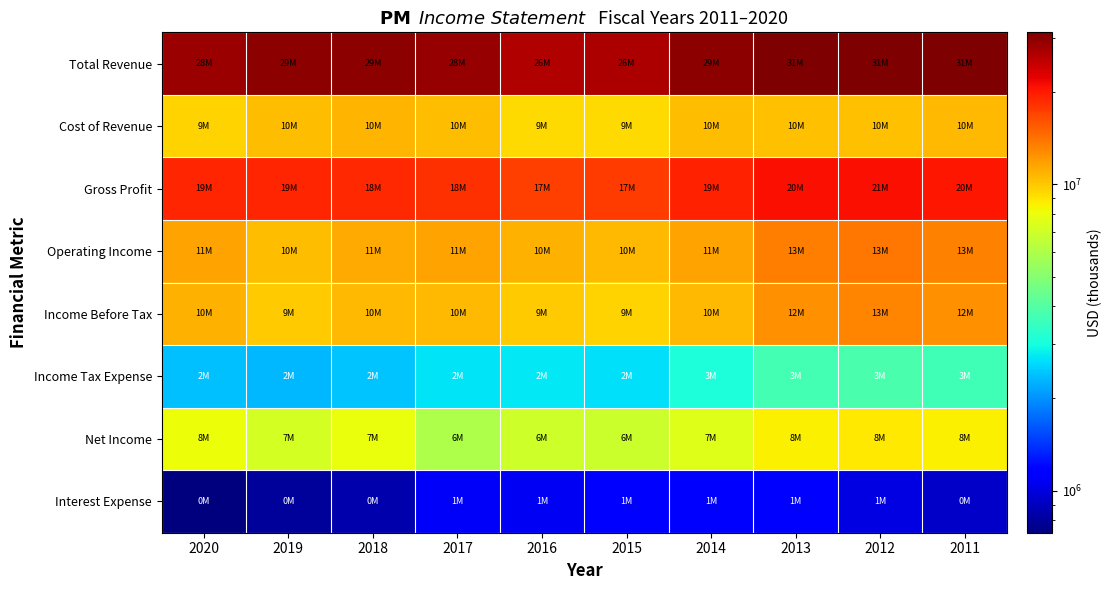

Reading left to right, what are all the values shown in this chart?

Total Revenue: 2020=28694000	2019=29805000	2018=29625000	2017=28748000	2016=26685000	2015=26794000	2014=29767000	2013=31217000	2012=31377000	2011=31097000
Cost of Revenue: 2020=9569000	2019=10513000	2018=10758000	2017=10432000	2016=9391000	2015=9365000	2014=10436000	2013=10410000	2012=10373000	2011=10678000
Gross Profit: 2020=19125000	2019=19292000	2018=18867000	2017=18316000	2016=17294000	2015=17429000	2014=19331000	2013=20807000	2012=21004000	2011=20419000
Operating Income: 2020=11668000	2019=10531000	2018=11377000	2017=11581000	2016=10903000	2015=10623000	2014=11702000	2013=13515000	2012=13863000	2011=13342000
Income Before Tax: 2020=10953000	2019=9872000	2018=10671000	2017=10589000	2016=9924000	2015=9615000	2014=10650000	2013=12542000	2012=13004000	2011=12542000
Income Tax Expense: 2020=2377000	2019=2293000	2018=2414000	2017=2707000	2016=2768000	2015=2688000	2014=3097000	2013=3670000	2012=3833000	2011=3653000
Net Income: 2020=8036000	2019=7168000	2018=7895000	2017=6021000	2016=6948000	2015=6849000	2014=7459000	2013=8531000	2012=8752000	2011=8542000
Interest Expense: 2020=728000	2019=796000	2018=855000	2017=1096000	2016=1069000	2015=1132000	2014=1170000	2013=1104000	2012=1007000	2011=934000